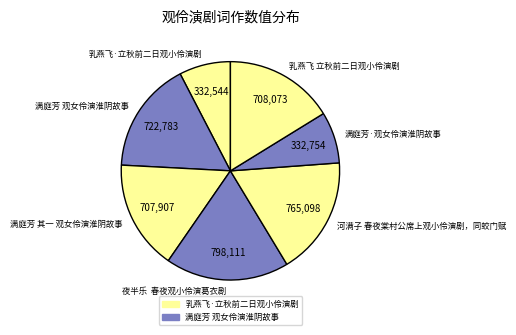

Is 满庭芳·观女伶演淮阴故事 the majority of the pie?

No